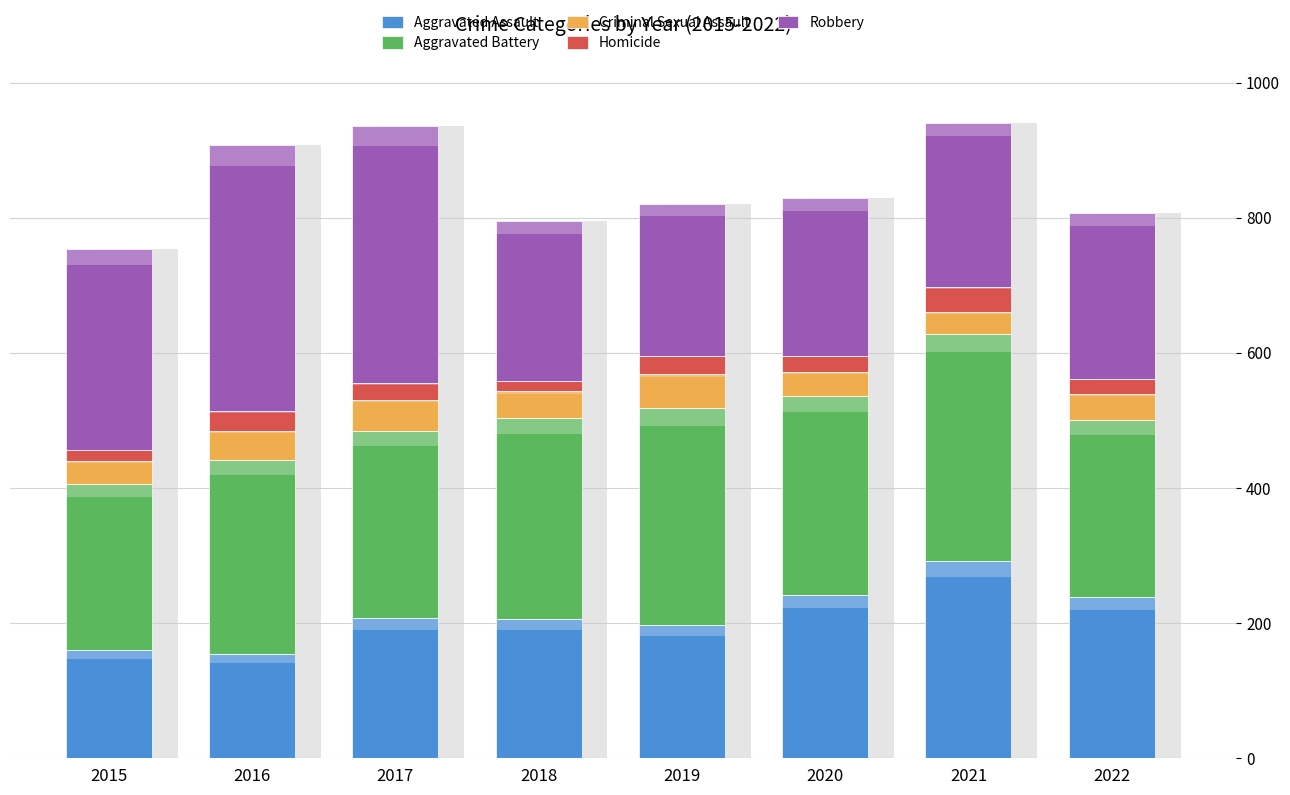

Are the bars horizontal?

No